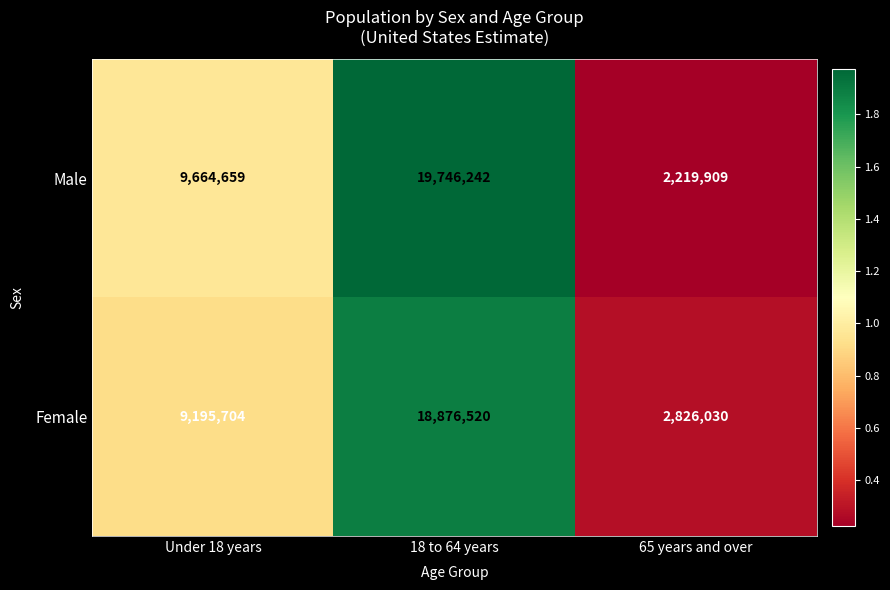

List the labels in order of Male value, largest first.

18 to 64 years, Under 18 years, 65 years and over